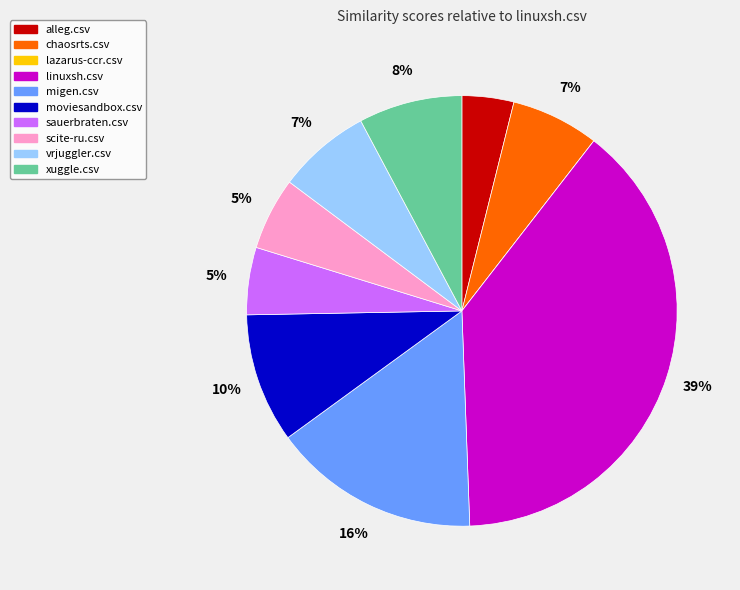

Do migen.csv and scite-ru.csv together represent more than half of the pie?

No